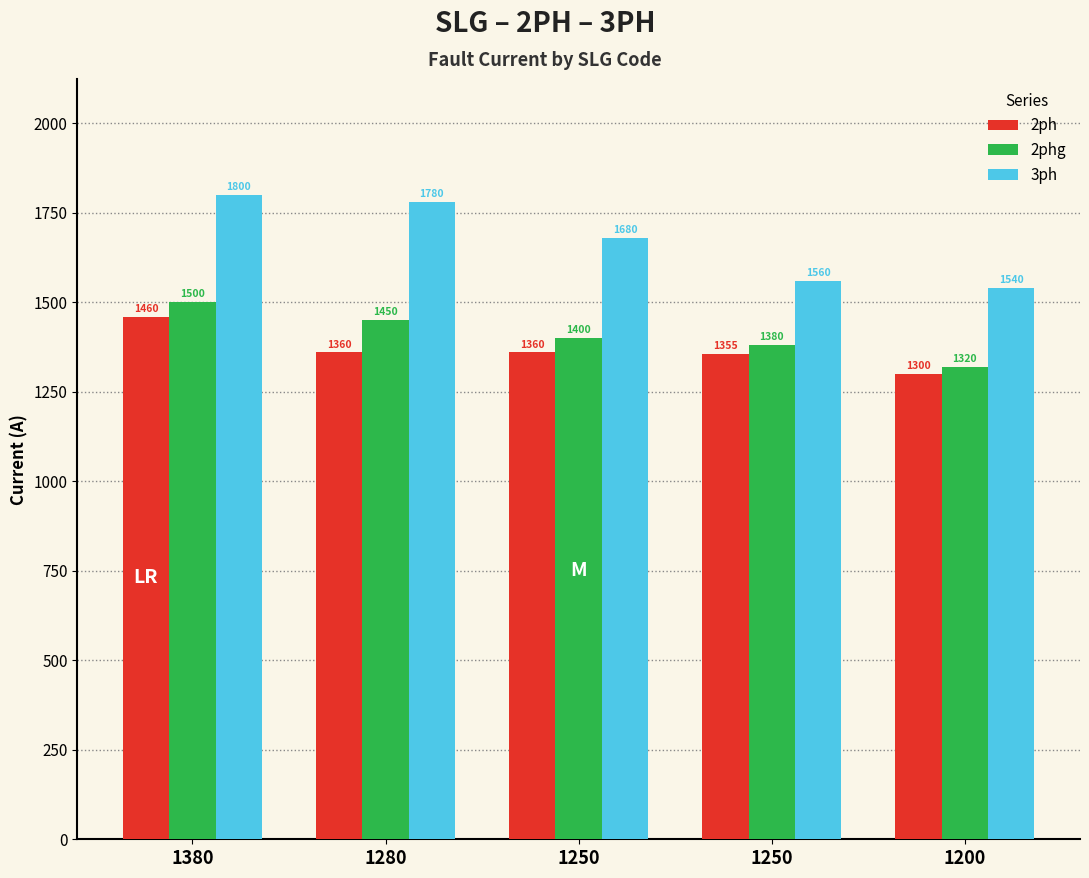

The 2phg series shows 1500 at 1380. True or false?

True